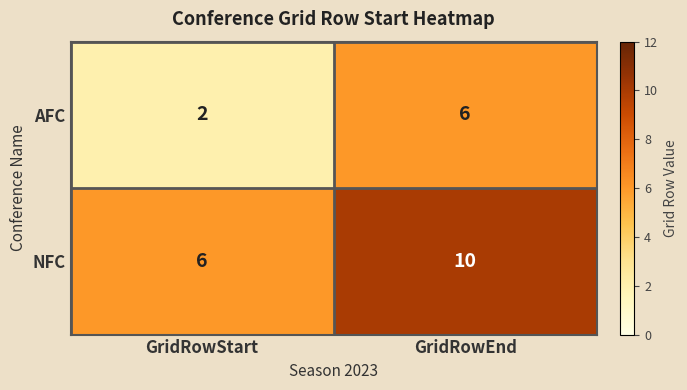

What is the difference between the NFC values at GridRowEnd and GridRowStart?

4